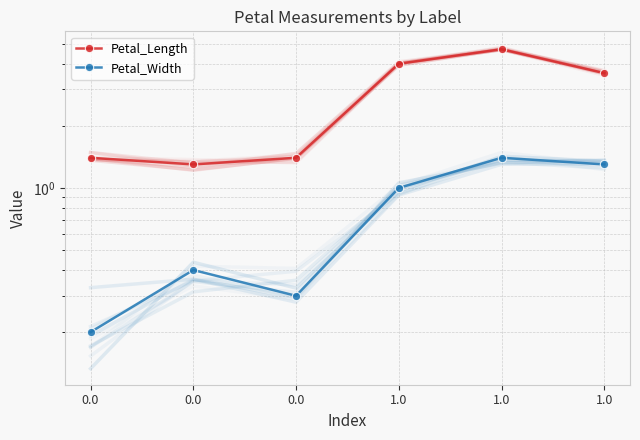

In Petal_Length, how many points are lower than both neighbors (excluding endpoints)?

1